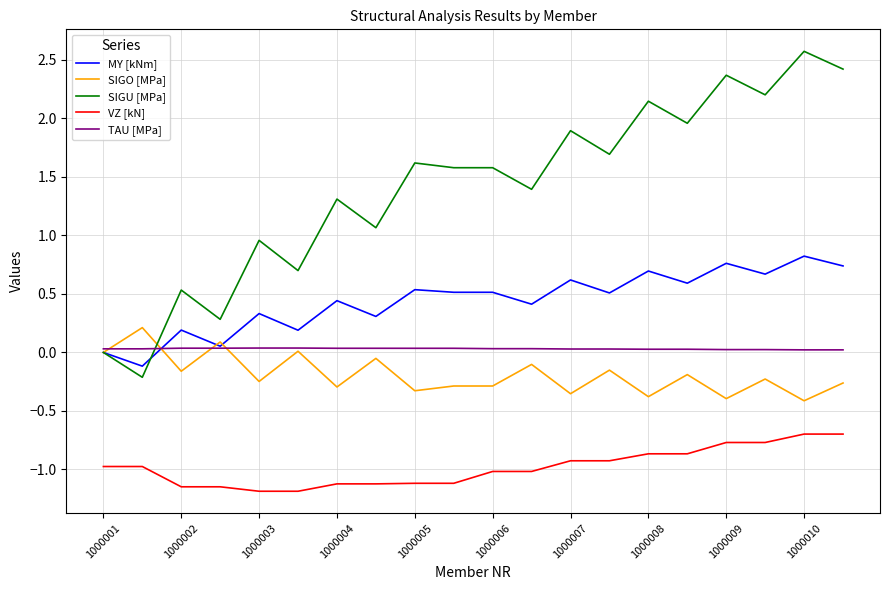

What is the lowest value of the VZ [kN] series?

-1.2